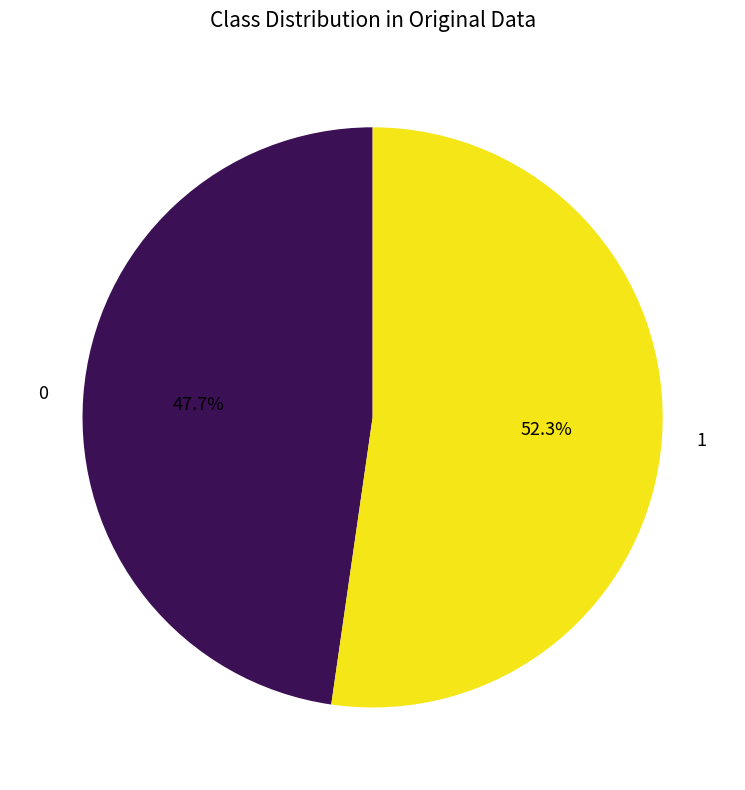

Count the number of slices in the pie.

2